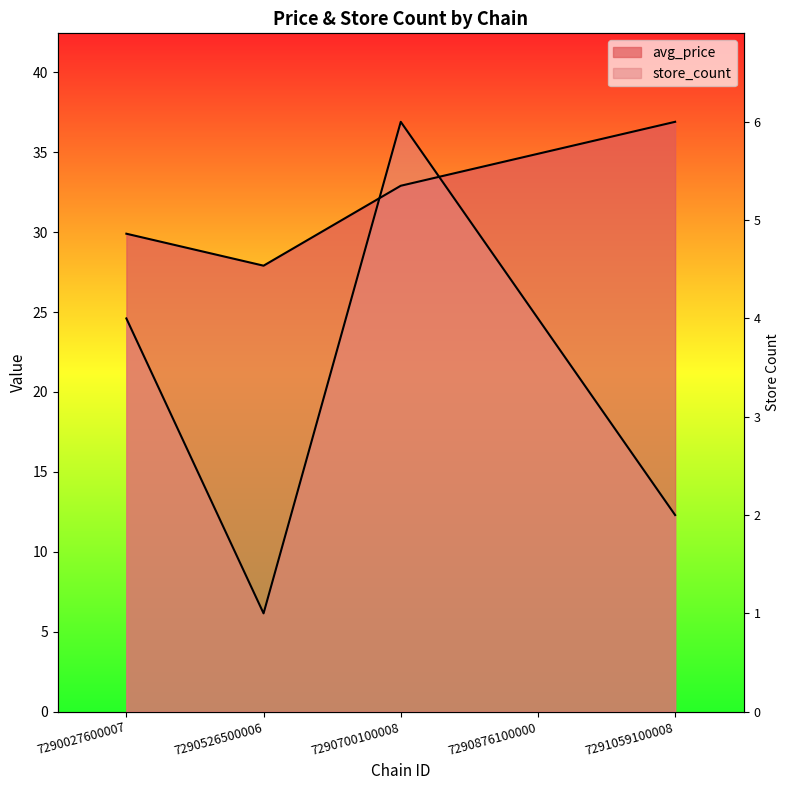

What is the smallest value displayed?

6.1